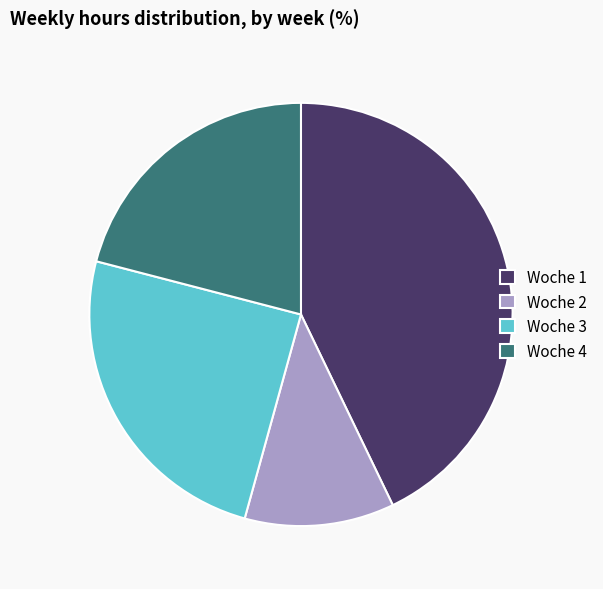

True or false: Woche 4 accounts for 21% of the total.

True